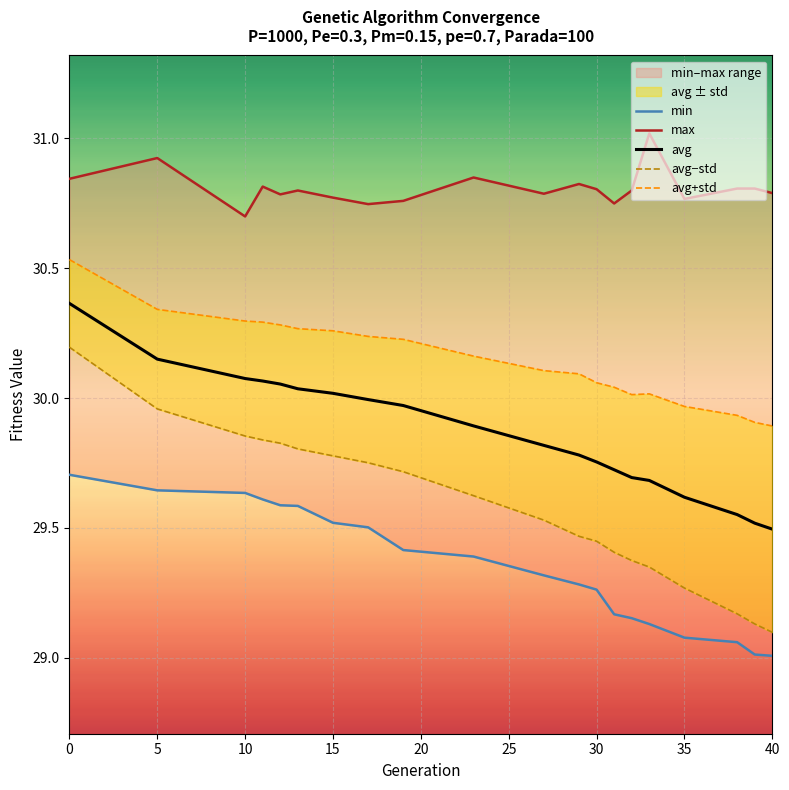

In avg+std, how many points are higher than both neighbors (excluding endpoints)?

1